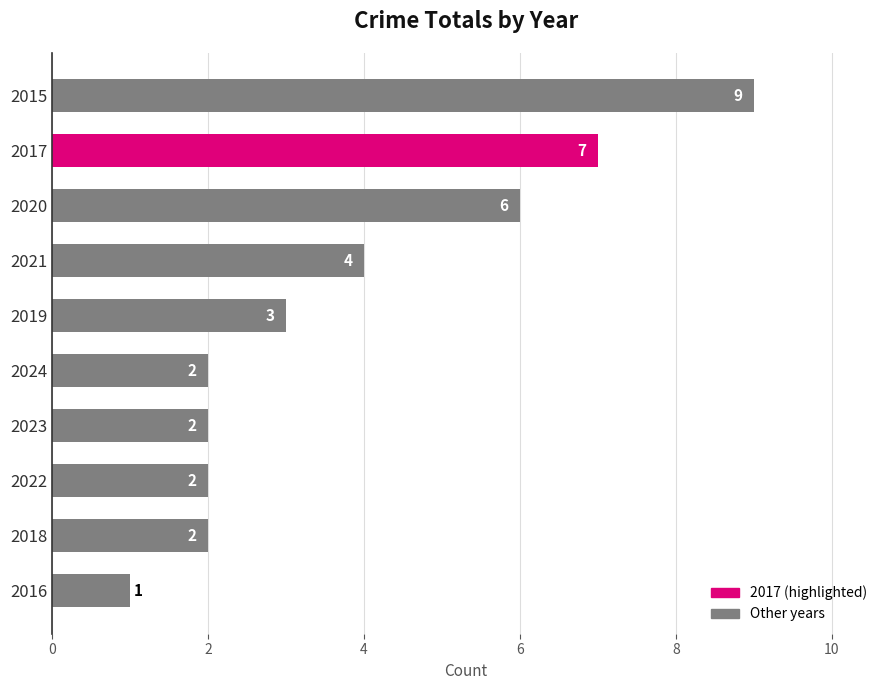

What is the sum of the values at 2022 and 2015?

11